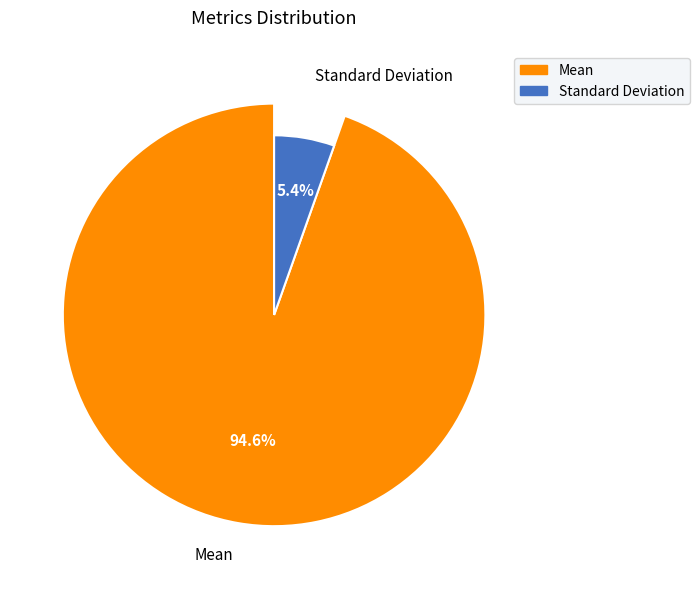

How many slices are in this pie chart?

2